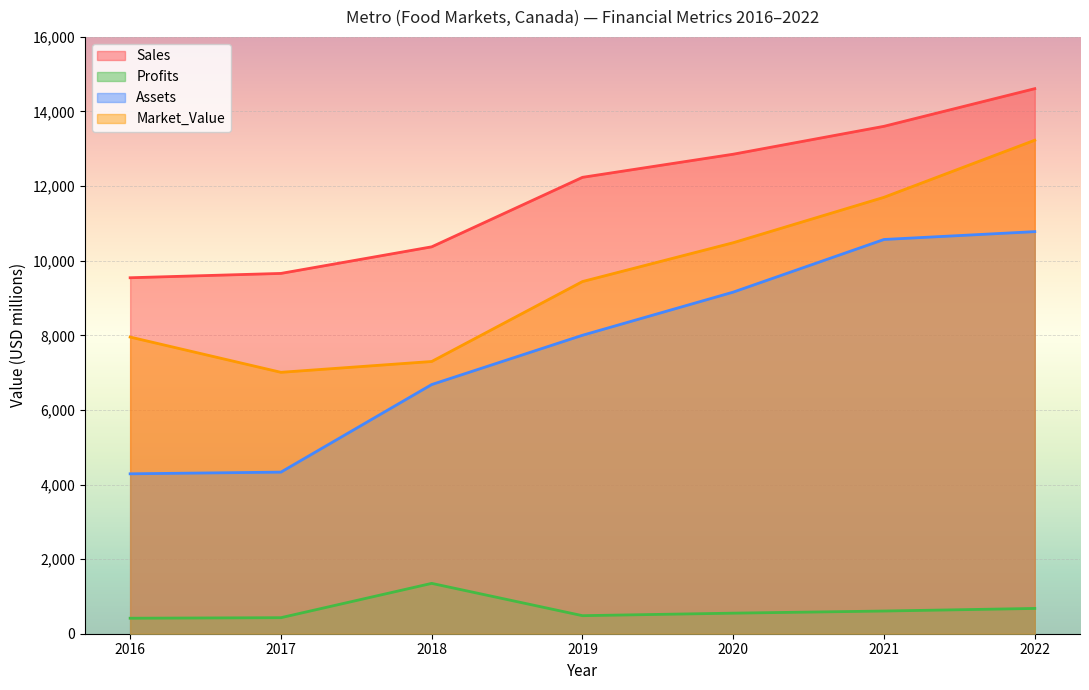

Is it true that Sales equals 4489.2 at 2016?

False